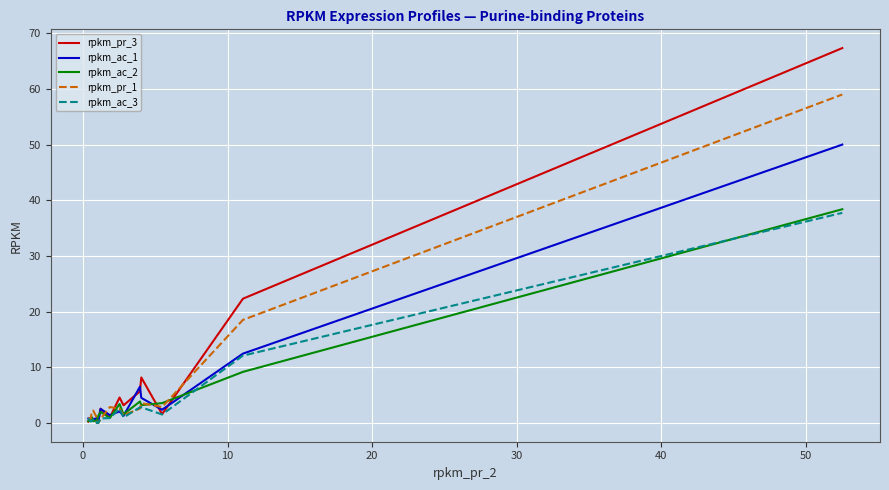

What is the greatest value displayed?

67.4